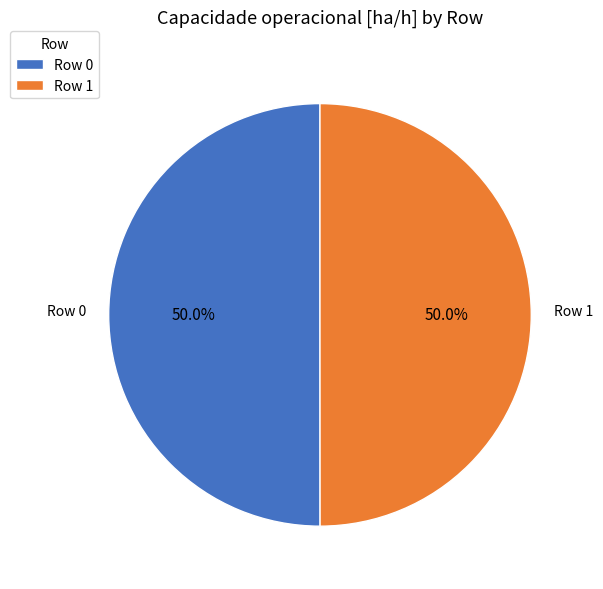

What is the ratio of the value at Row 0 to the value at Row 1?

1.0